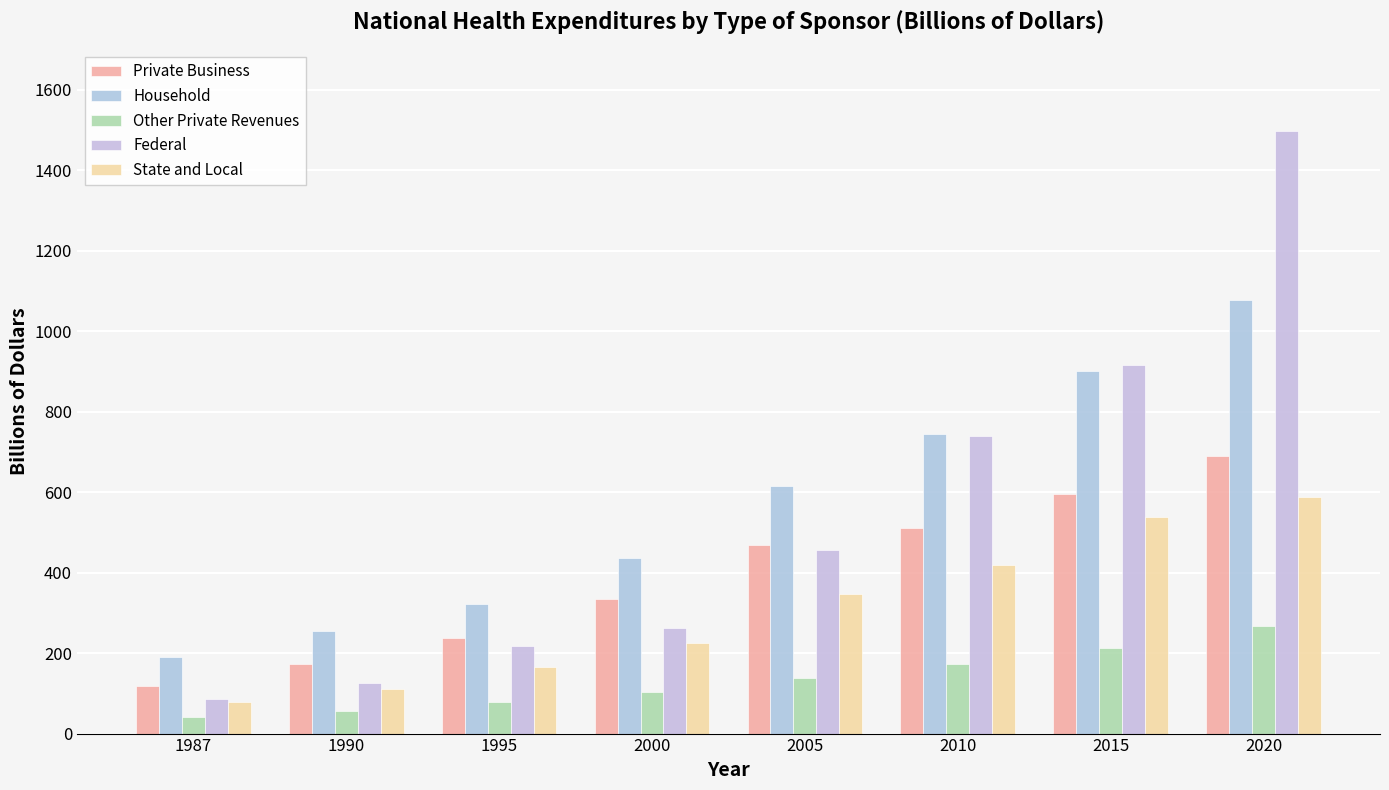

Reading left to right, list all the values displayed in this chart.

Private Business: 1987=119.5	1990=173.3	1995=236.8	2000=335.5	2005=468.4	2010=510.9	2015=595.1	2020=690.5
Household: 1987=189.3	1990=254.1	1995=321.5	2000=437.3	2005=616.1	2010=745.7	2015=900.8	2020=1078.3
Other Private Revenues: 1987=41.0	1990=56.3	1995=78.3	2000=104.1	2005=137.2	2010=174.0	2015=213.8	2020=268.6
Federal: 1987=86.4	1990=125.3	1995=217.6	2000=263.2	2005=456.5	2010=739.7	2015=916.2	2020=1498.7
State and Local: 1987=78.4	1990=109.8	1995=166.5	2000=225.5	2005=347.6	2010=419.0	2015=537.8	2020=588.0